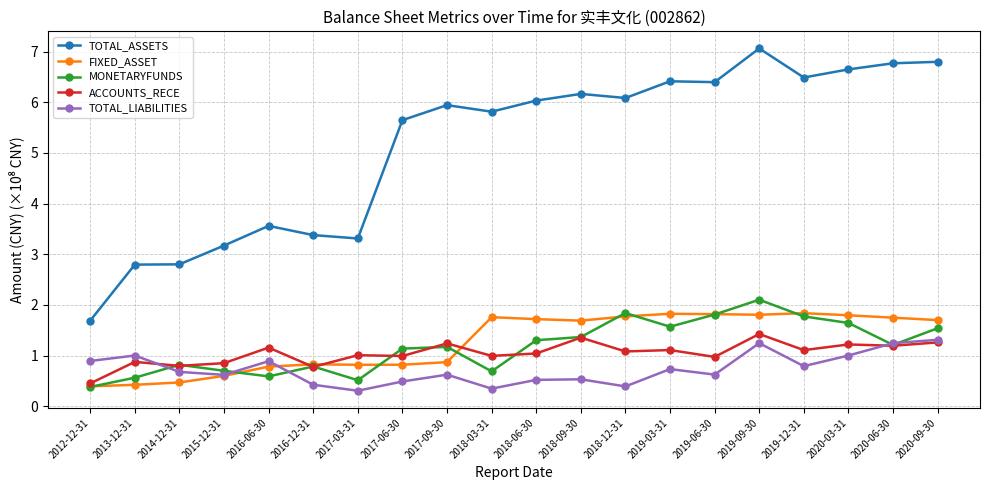

What is the spread (max minus min) of values at 2019-12-31?

5.7